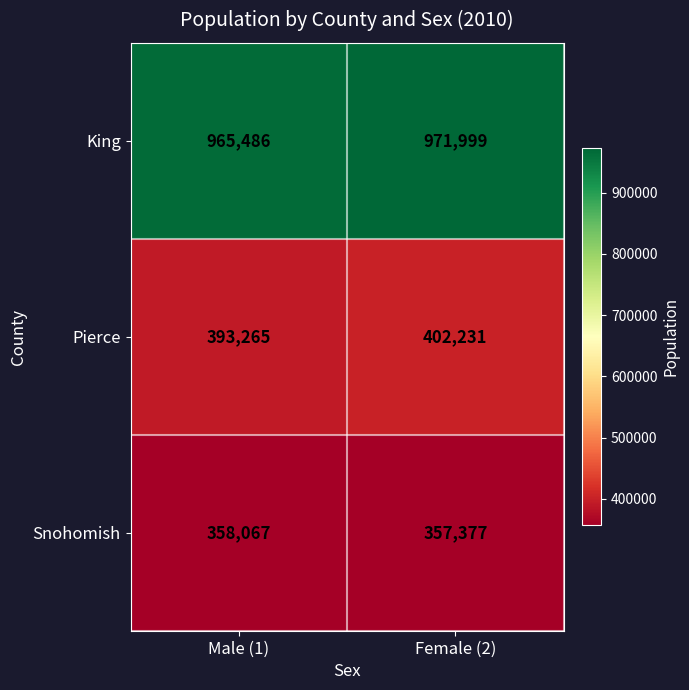

Reading right to left, extract all data points from this chart.

King: 971999	965486
Pierce: 402231	393265
Snohomish: 357377	358067